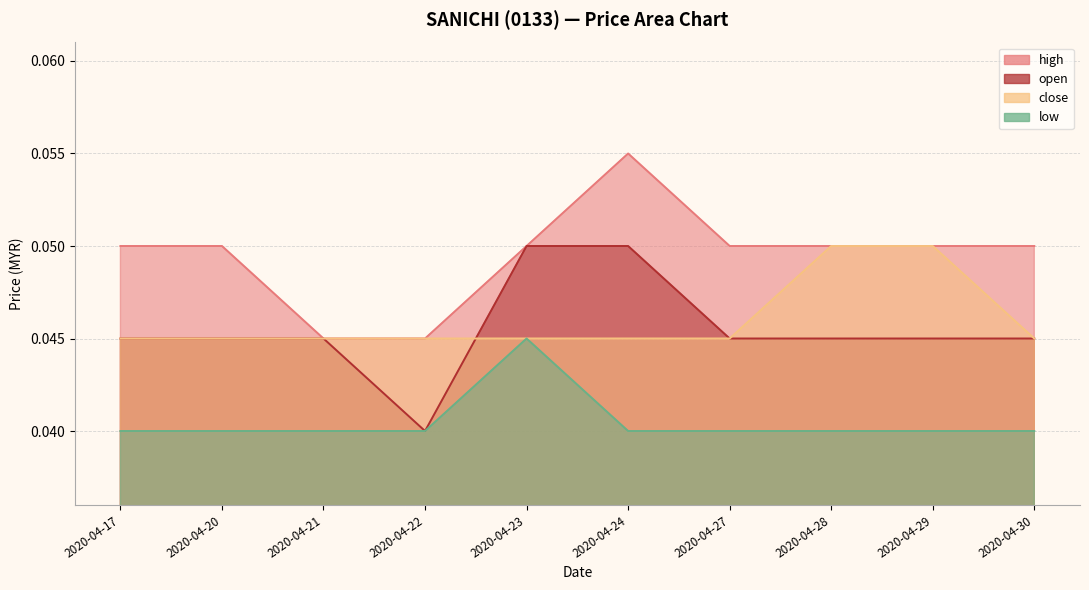

At which category is the sum across all series the highest?

2020-04-23